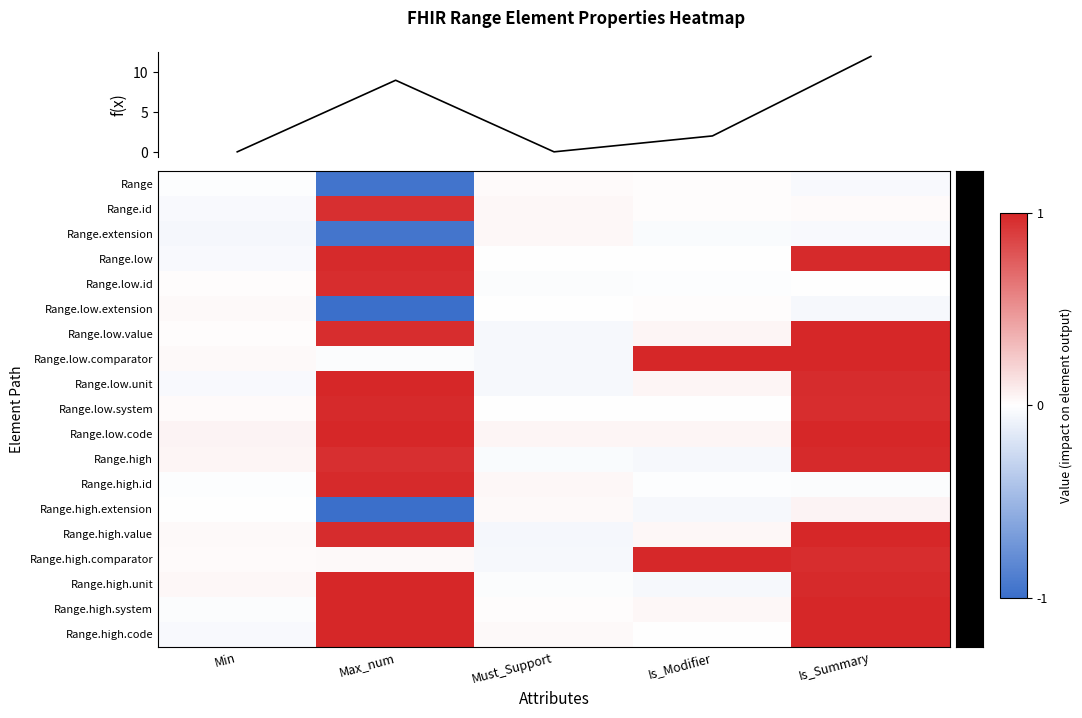

What is the lowest value of the Range.high.extension series?

-1.0